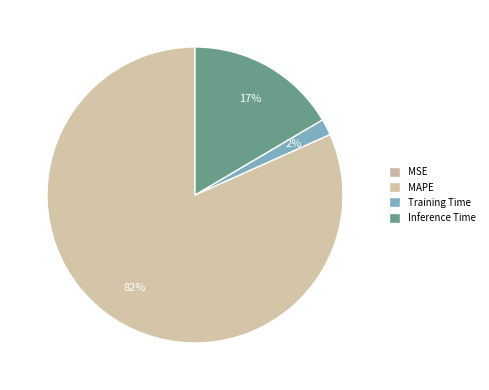

Is it true that MAPE is 82% of the pie?

True